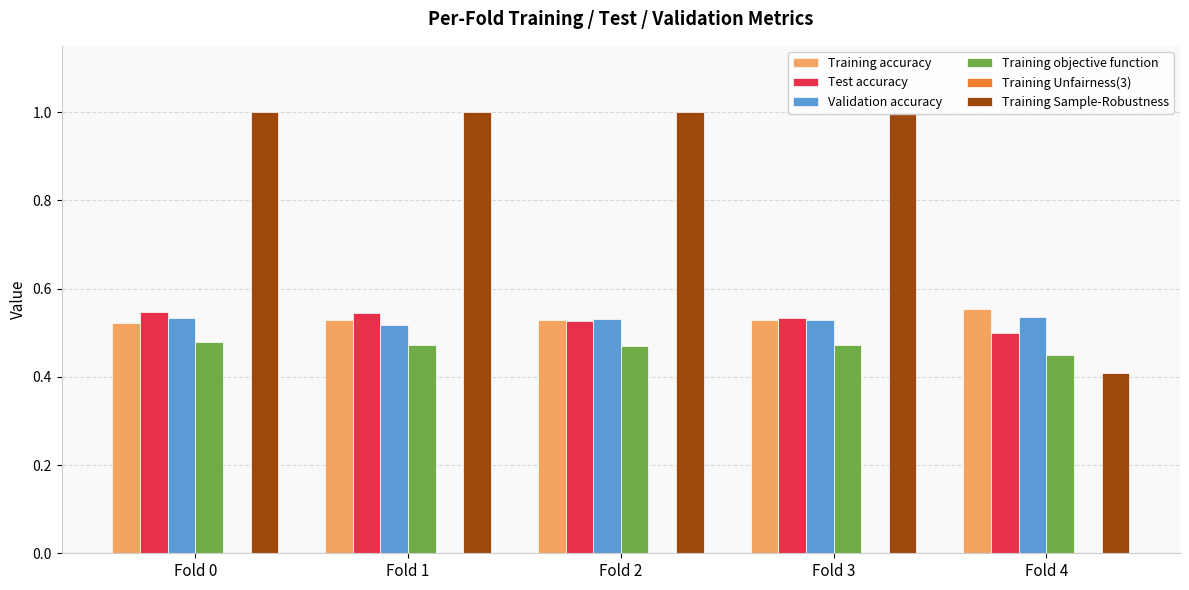

Reading right to left, transcribe all the data shown in this chart.

Training accuracy: Fold 4=0.6	Fold 3=0.5	Fold 2=0.5	Fold 1=0.5	Fold 0=0.5
Test accuracy: Fold 4=0.5	Fold 3=0.5	Fold 2=0.5	Fold 1=0.5	Fold 0=0.5
Validation accuracy: Fold 4=0.5	Fold 3=0.5	Fold 2=0.5	Fold 1=0.5	Fold 0=0.5
Training objective function: Fold 4=0.4	Fold 3=0.5	Fold 2=0.5	Fold 1=0.5	Fold 0=0.5
Training Unfairness(3): Fold 4=0.0	Fold 3=0.0	Fold 2=0.0	Fold 1=0.0	Fold 0=0.0
Training Sample-Robustness: Fold 4=0.4	Fold 3=1.0	Fold 2=1.0	Fold 1=1.0	Fold 0=1.0